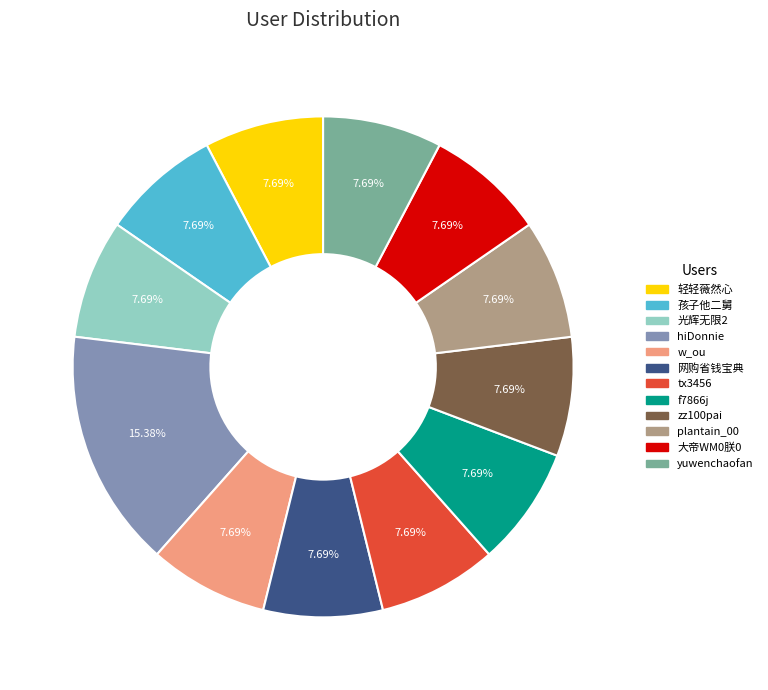

Approximately how many times larger is the value at zz100pai compared to plantain_00?

1.0